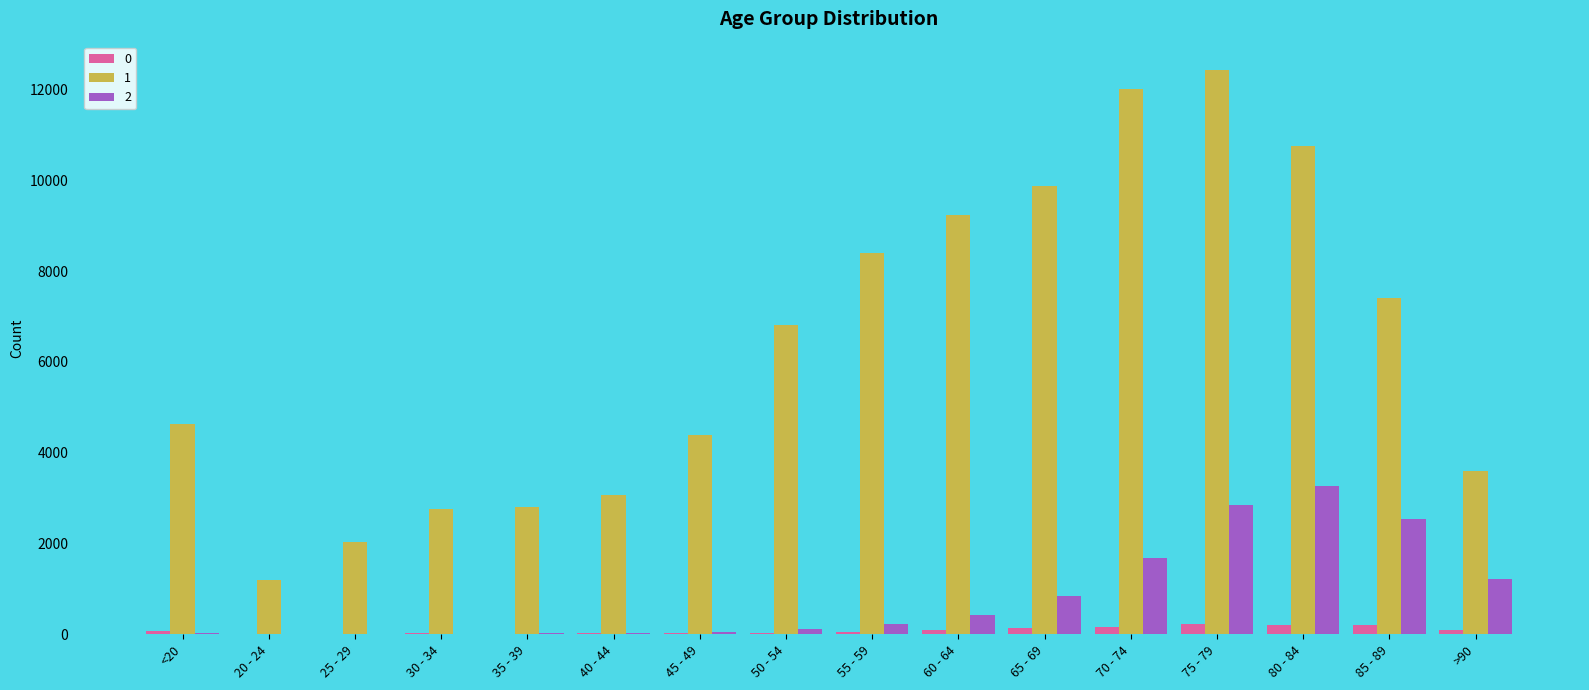

At which label does 1 reach its peak?

75 - 79